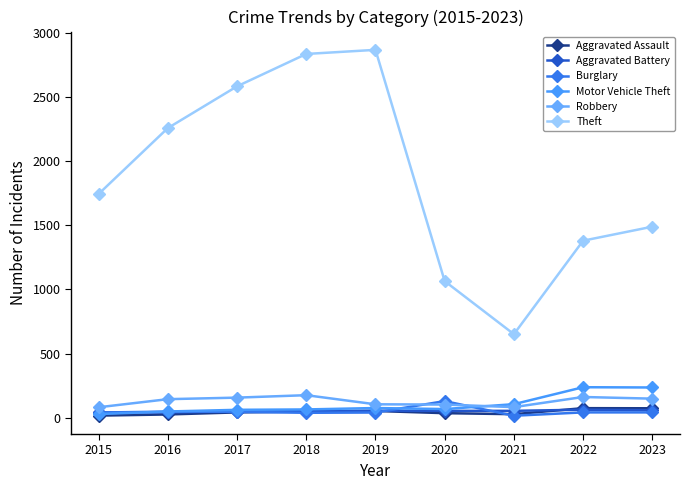

What is the sum of the Aggravated Battery values at 2017 and 2016?

92